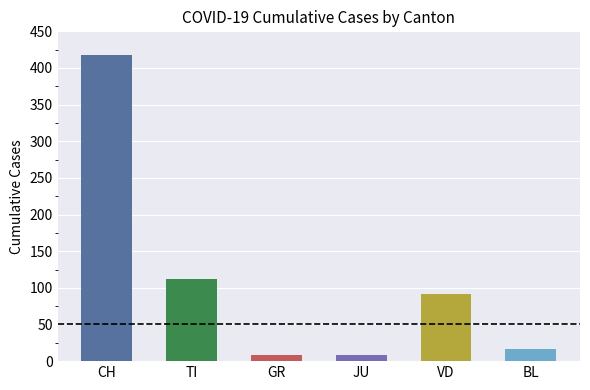

The chart shows a value of 9 at JU. True or false?

True